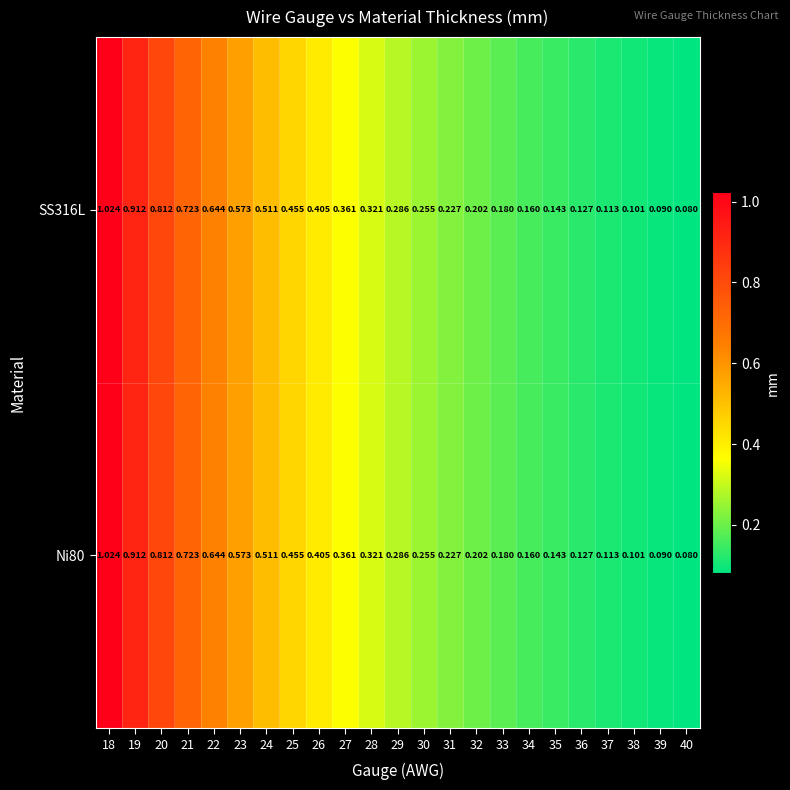

Is the value of SS316L at 19 greater than the value of Ni80 at 20?

Yes